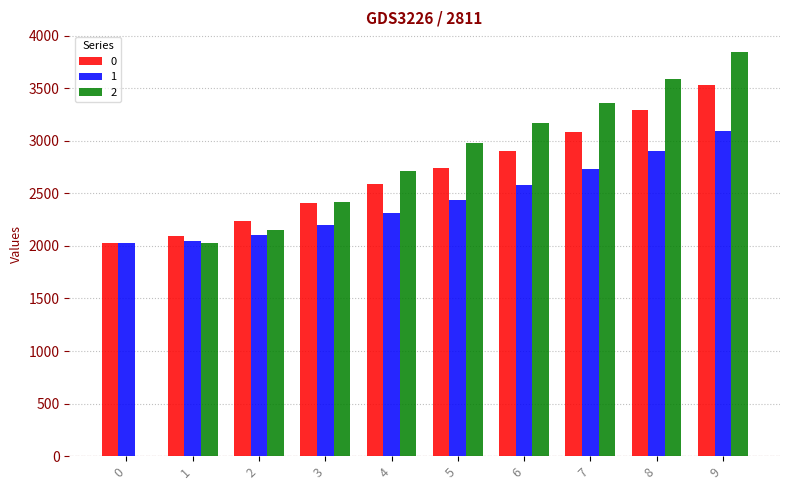

Are the bars grouped side by side (vs. stacked)?

Yes